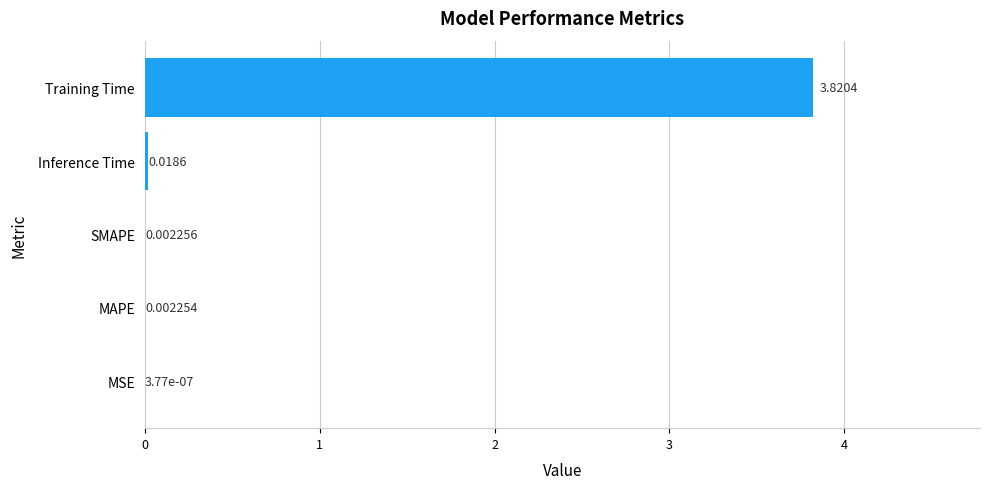

Where is the data nearest to the value 1?

Inference Time